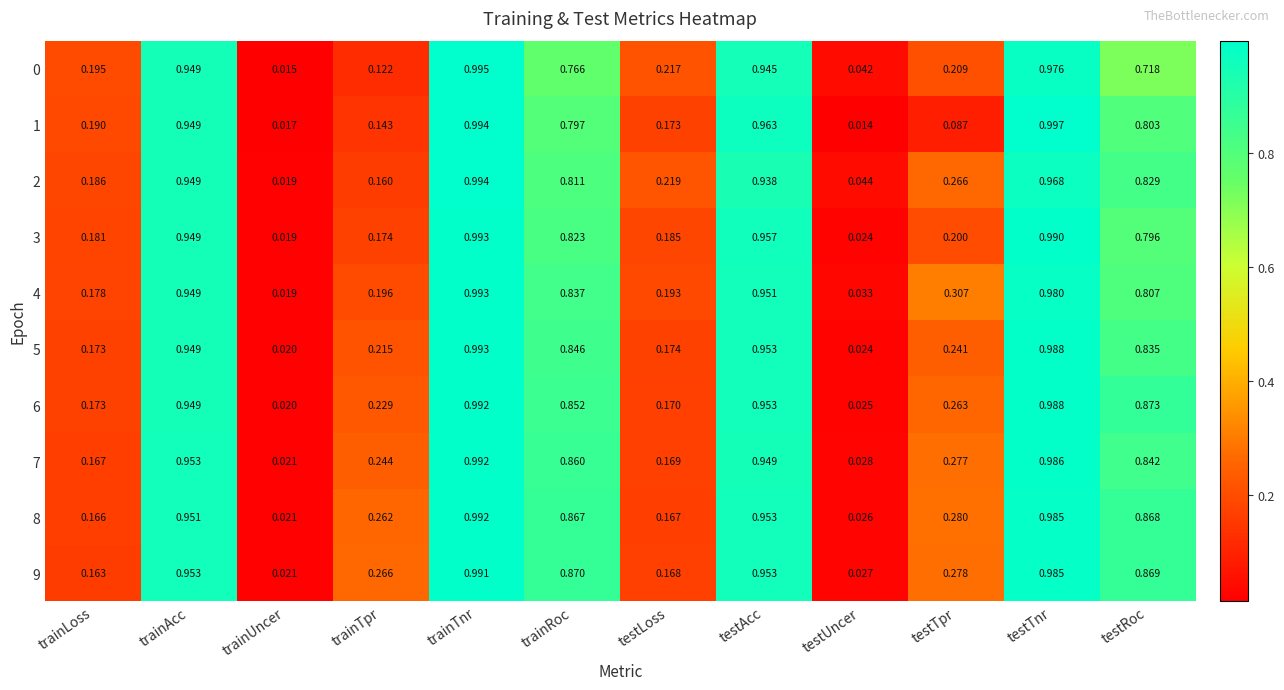

Where is 0 nearest to the value 0?

trainUncer